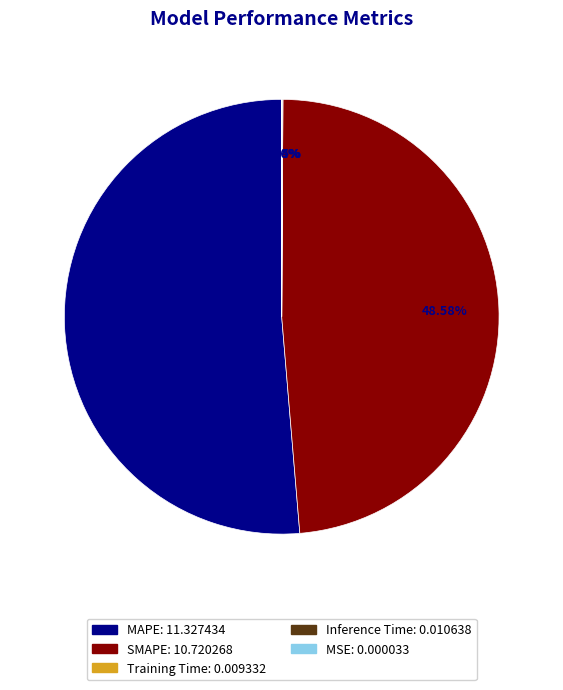

What is the ratio of the value at SMAPE to the value at MAPE?

0.9